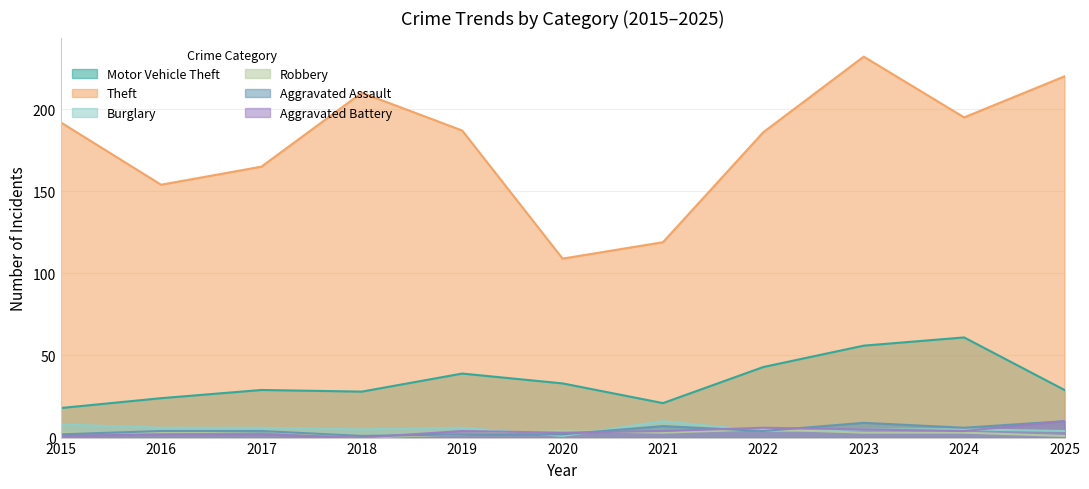

At 2019, list the series in order from largest to smallest.

Theft, Motor Vehicle Theft, Burglary, Aggravated Battery, Robbery, Aggravated Assault